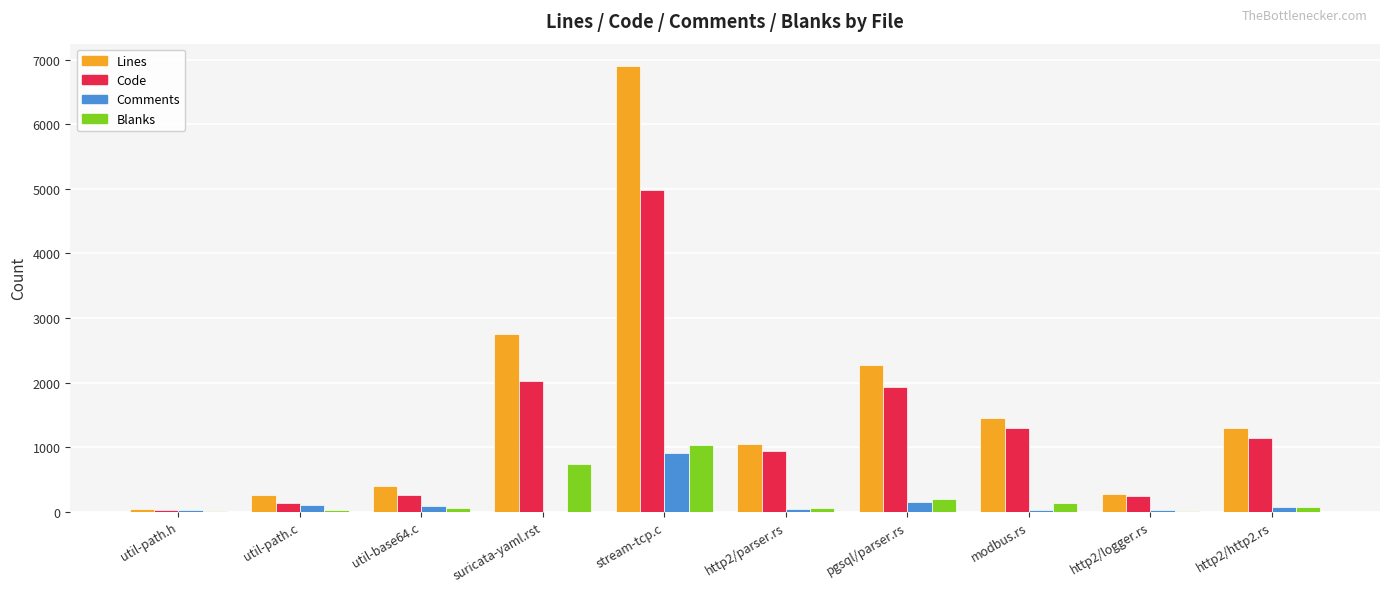

Are the bars horizontal?

No